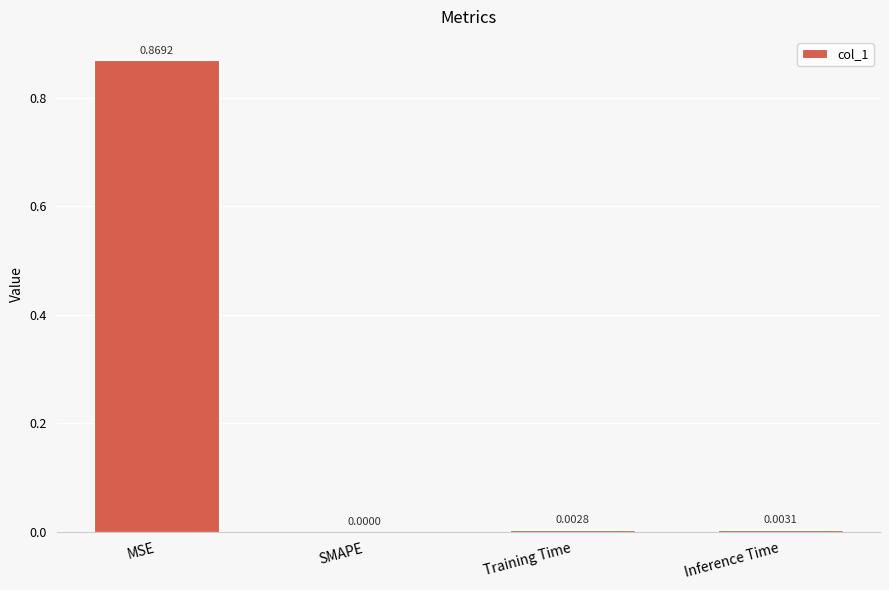

At which label is the value closest to 0?

SMAPE